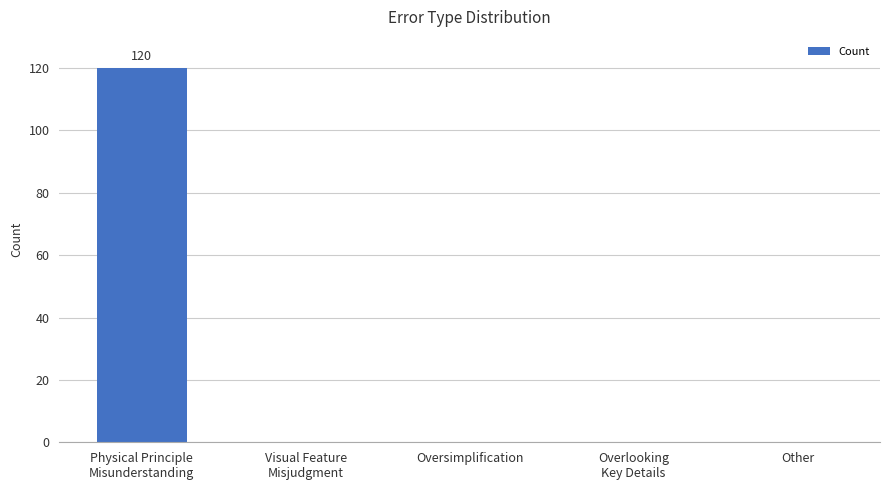

What is the greatest value displayed?

120